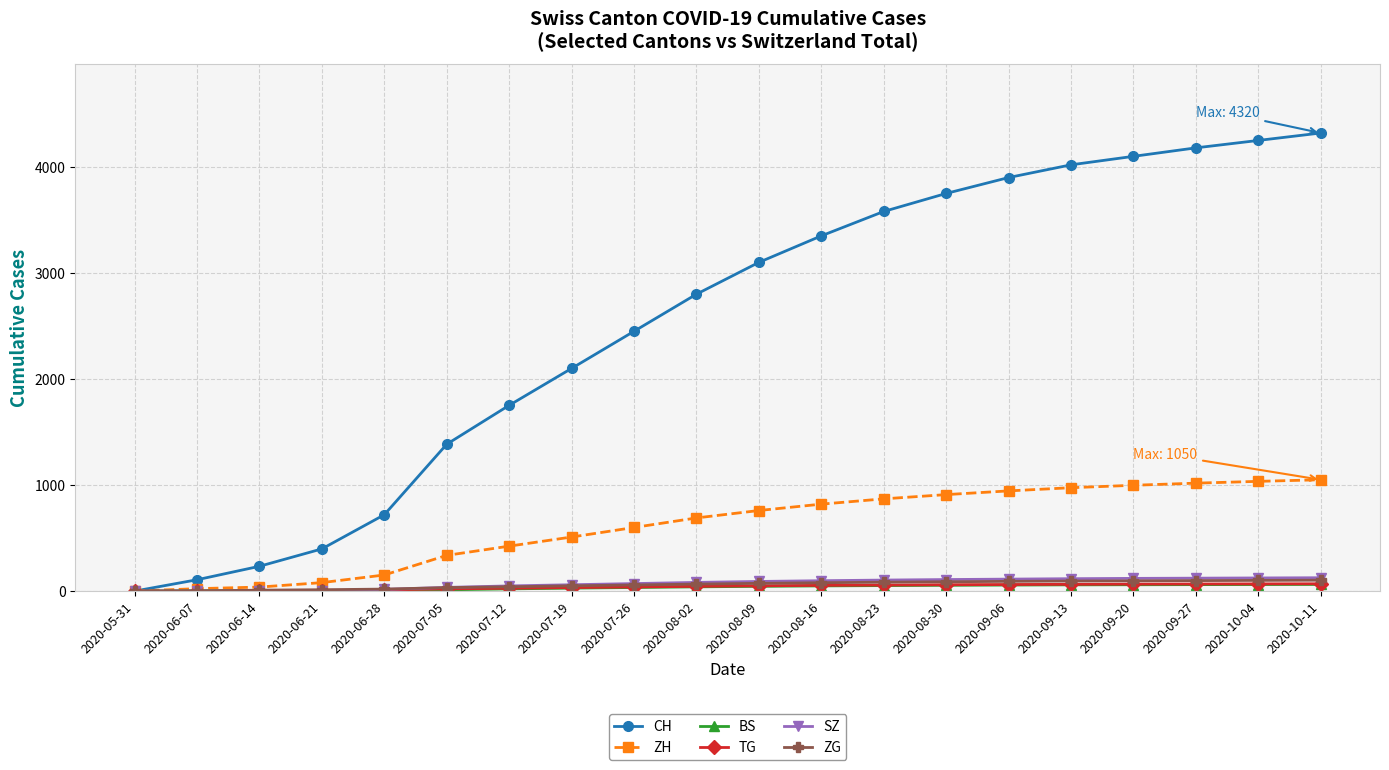

Is the value of TG at 2020-10-04 greater than the value of ZH at 2020-07-26?

No